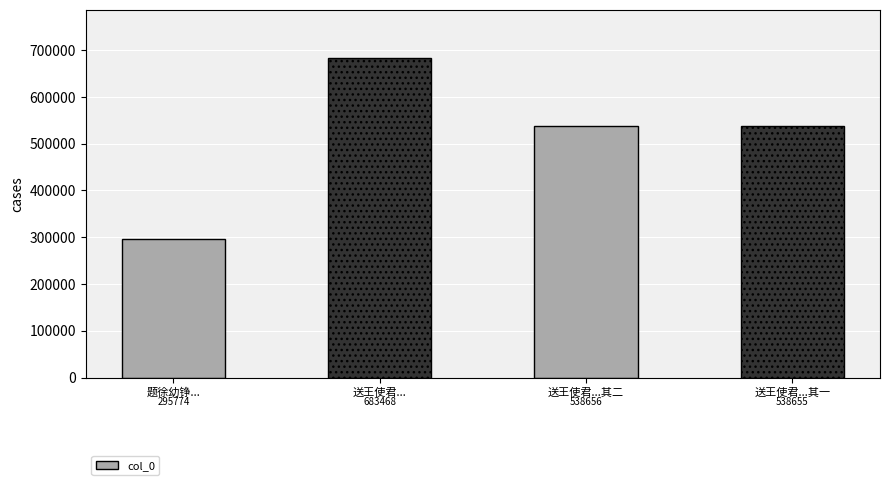

The chart shows a value of 683468 at 送王使君.... True or false?

True